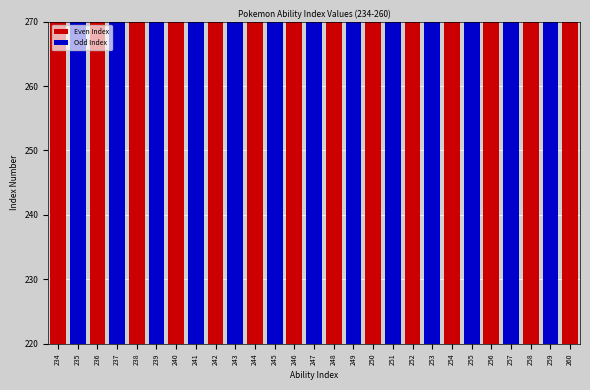

Count the number of values greater than 247.

13